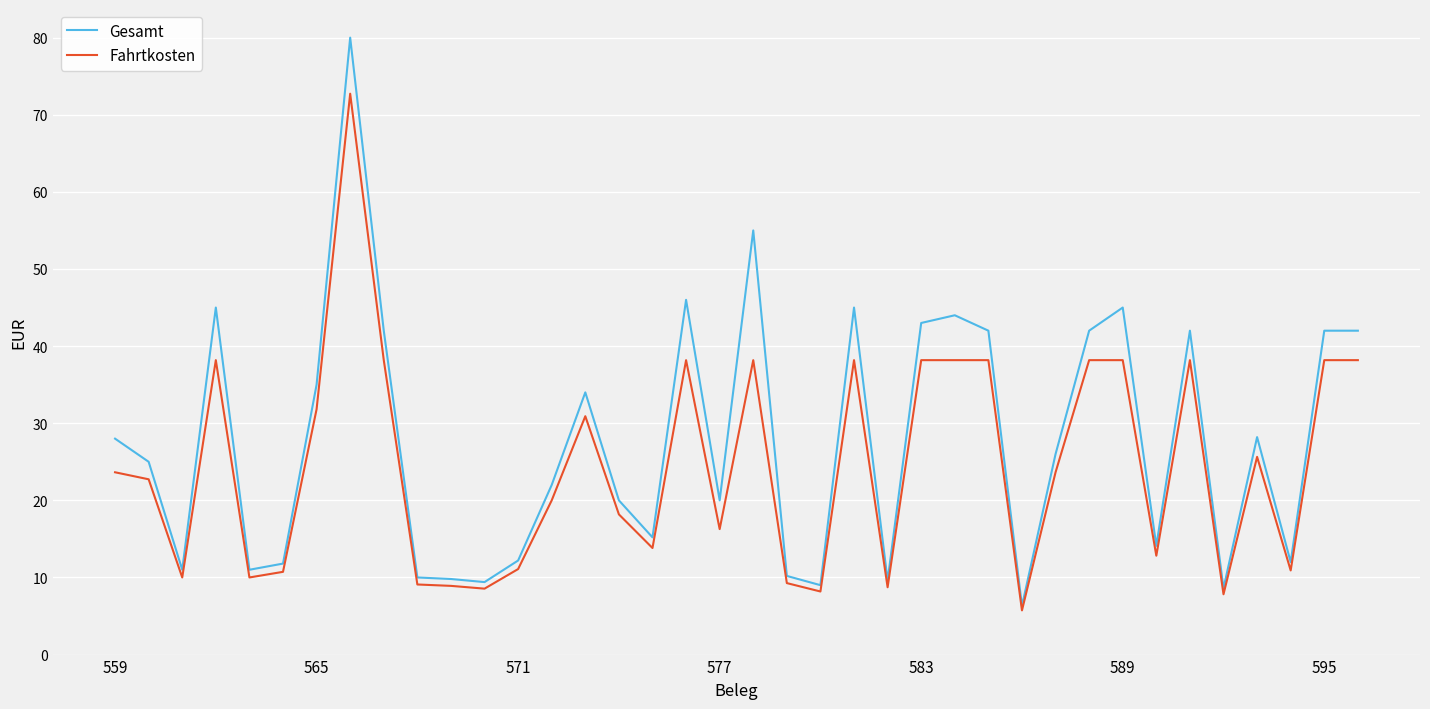

List the series in order of their peak value, lowest first.

Fahrtkosten, Gesamt